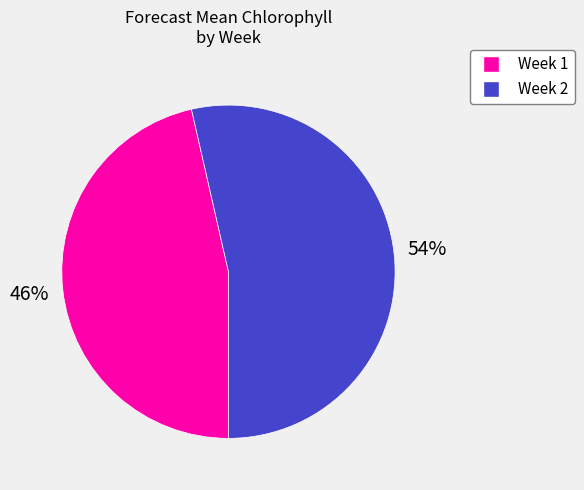

Is it true that Week 1 is 46% of the pie?

True